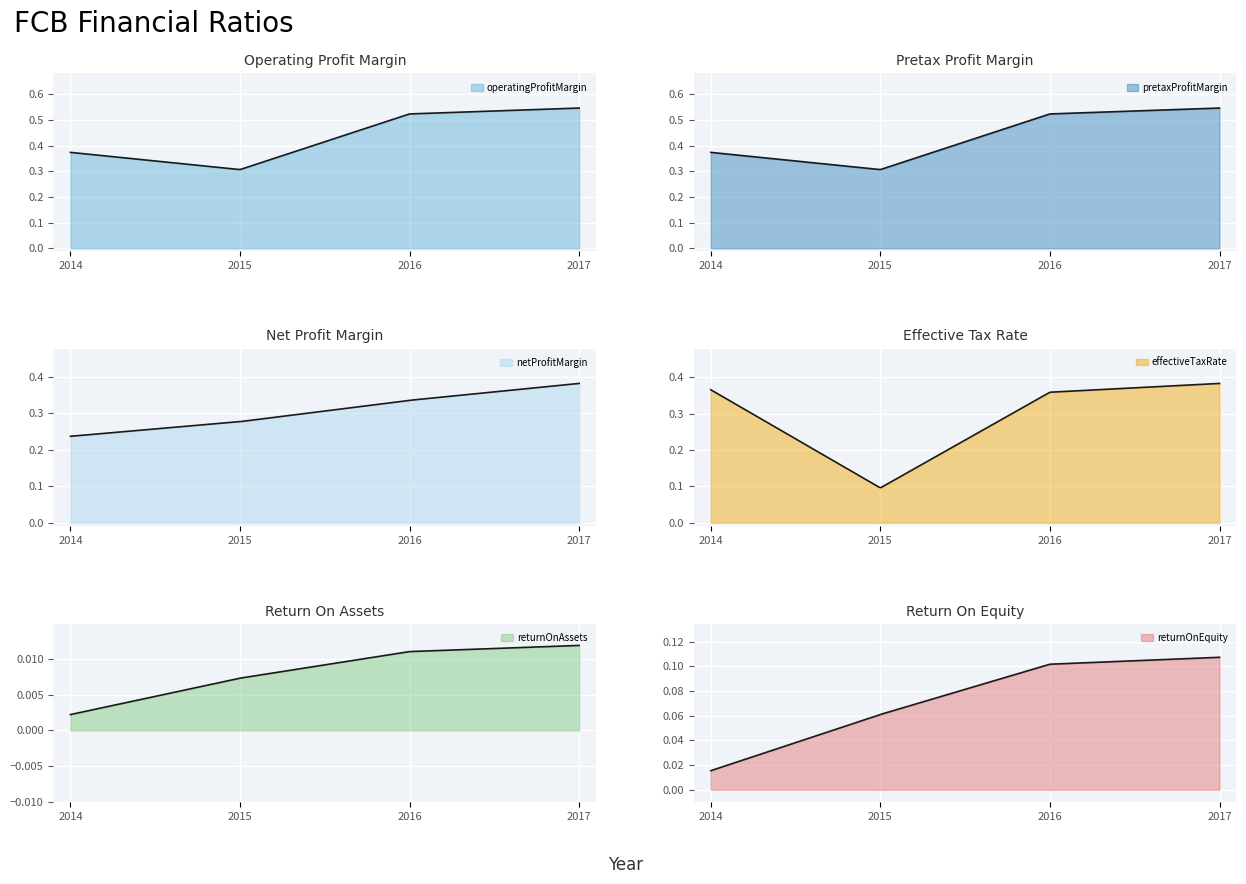

What is the label of the 2nd point from the right?

2016-12-31